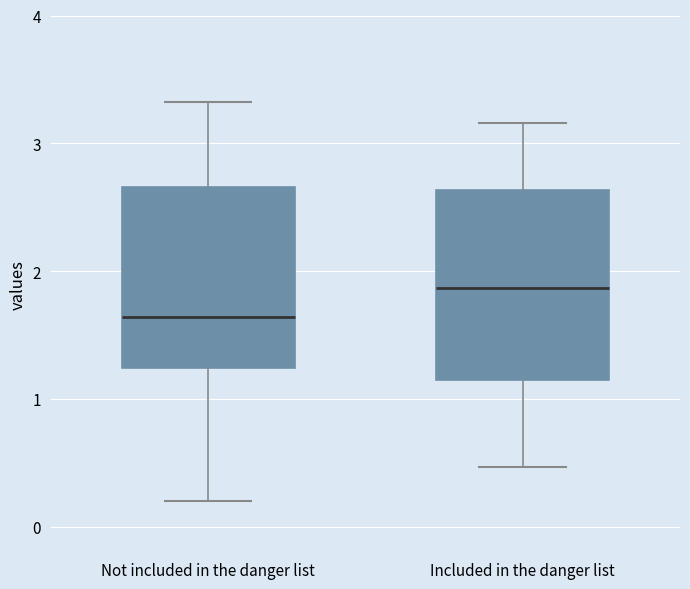

Reading left to right, read every box against the y-axis: the position of its median line, the range the box covers, and the ends of its whiskers. The values are not printed on the chart, so give them approximately, as read against the axis.

Not included in the danger list: median 1.6, box 1.2 to 2.7, whiskers 0.2 to 3.3
Included in the danger list: median 1.9, box 1.2 to 2.6, whiskers 0.5 to 3.2